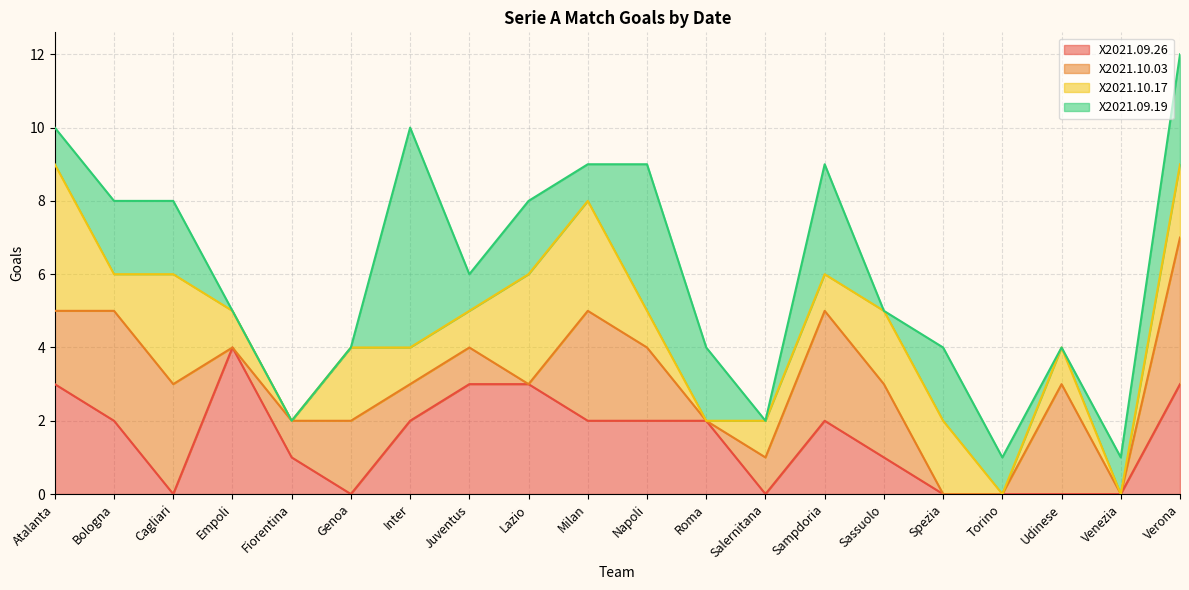

At how many categories does at least one series exceed 0?

20